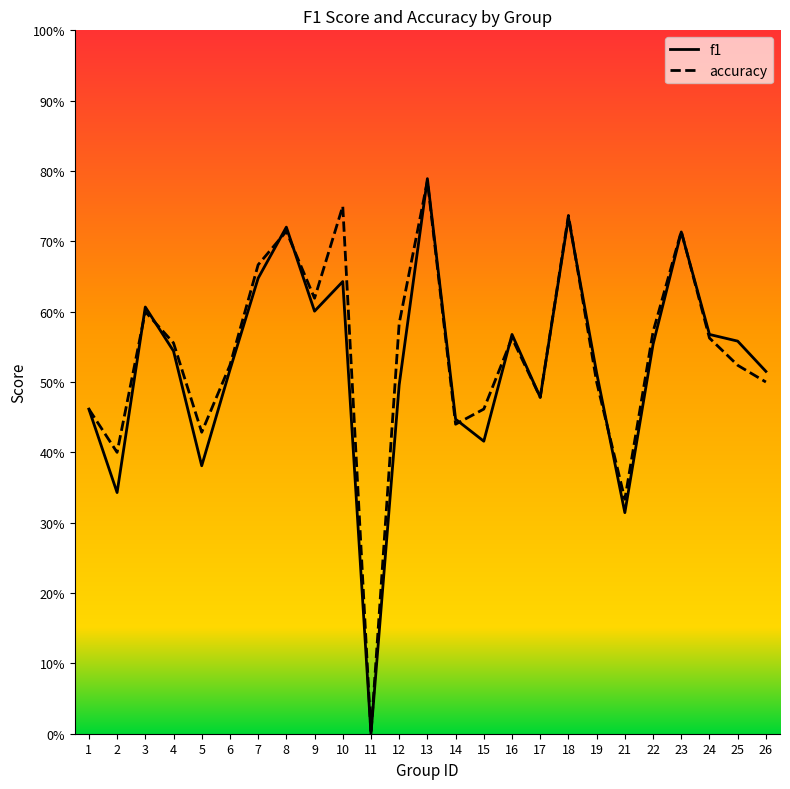

What is the total value across all series at 15?

0.9